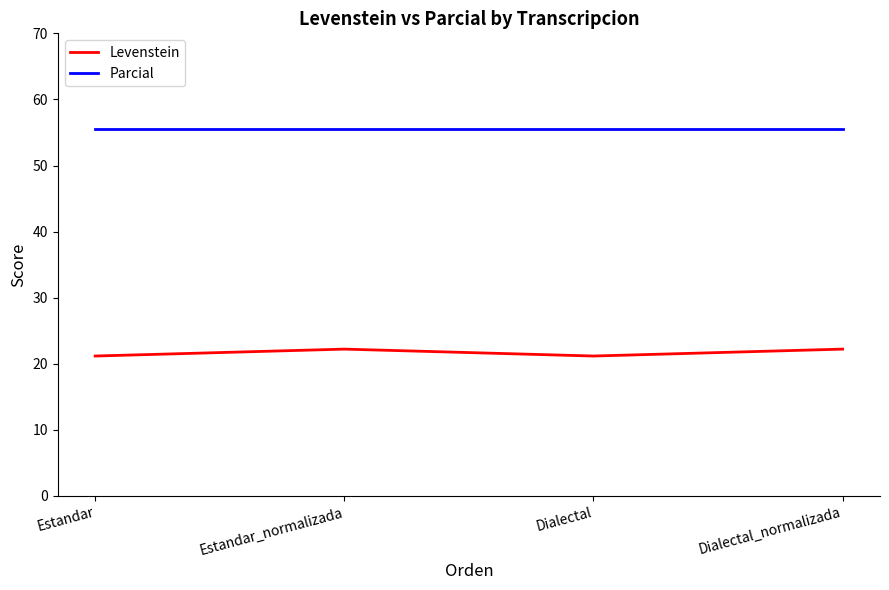

True or false: Parcial and Levenstein intersect in this chart.

False